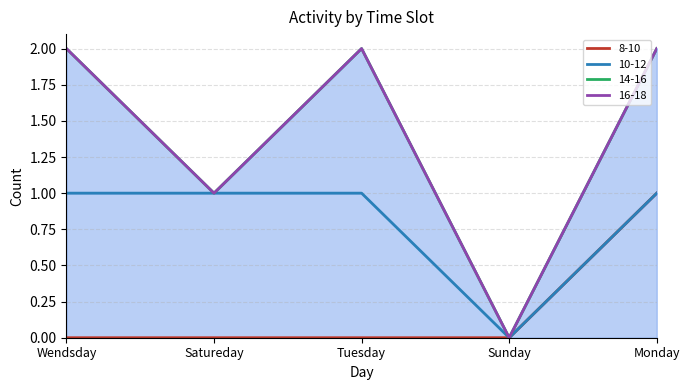

Which series changed the most between Satureday and Tuesday?

14-16